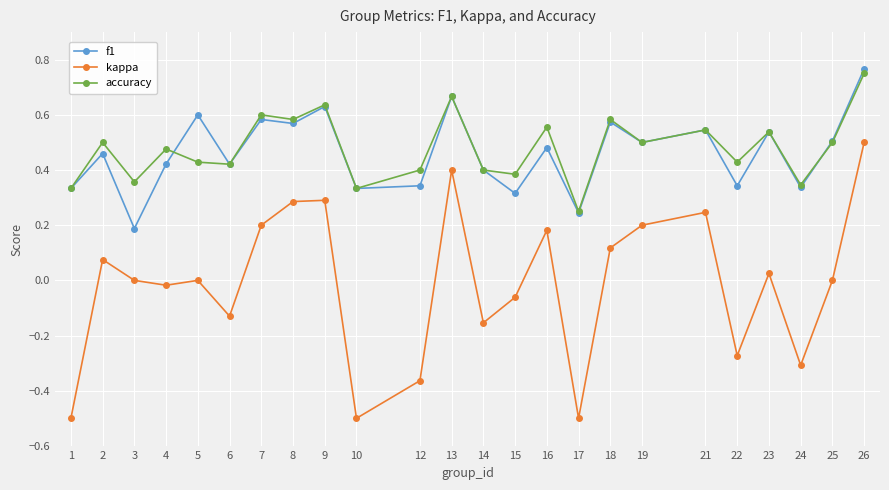

At which category does the chart reach its peak across all series?

26